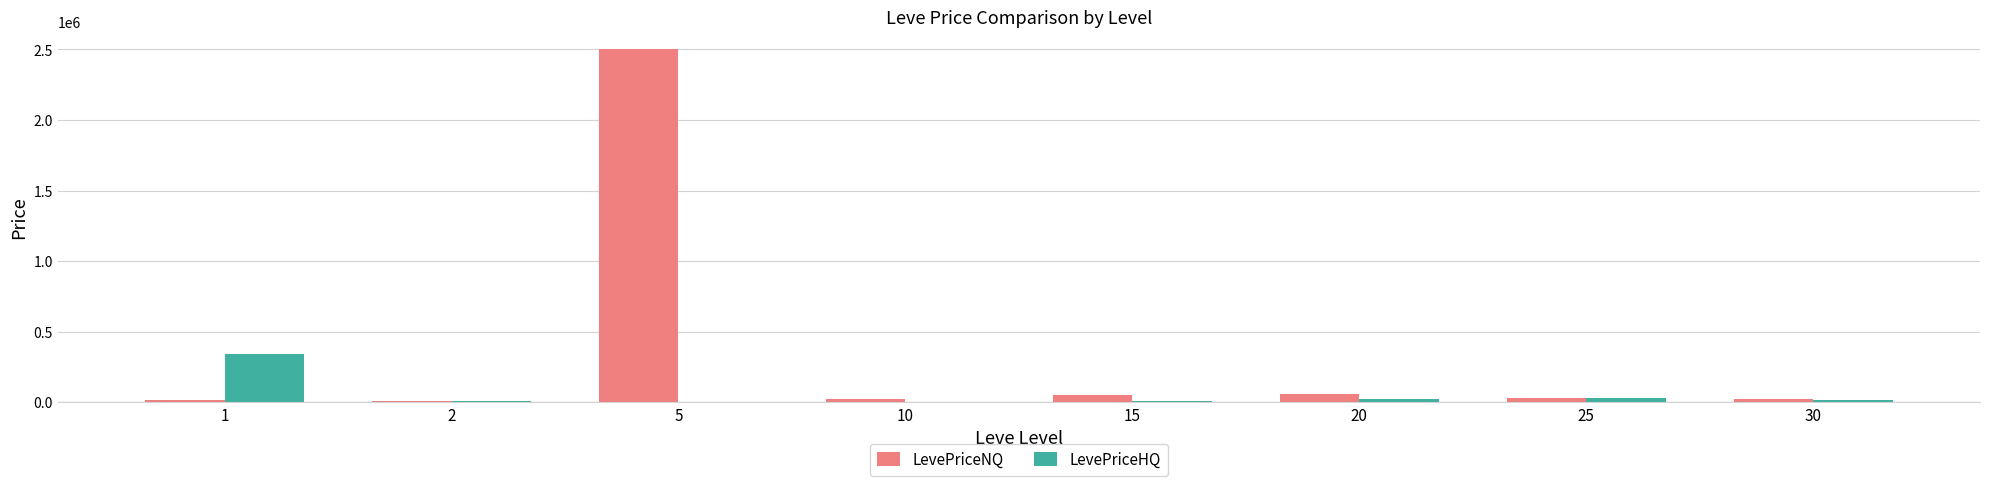

What is the sum of all LevePriceHQ values?

425992.1